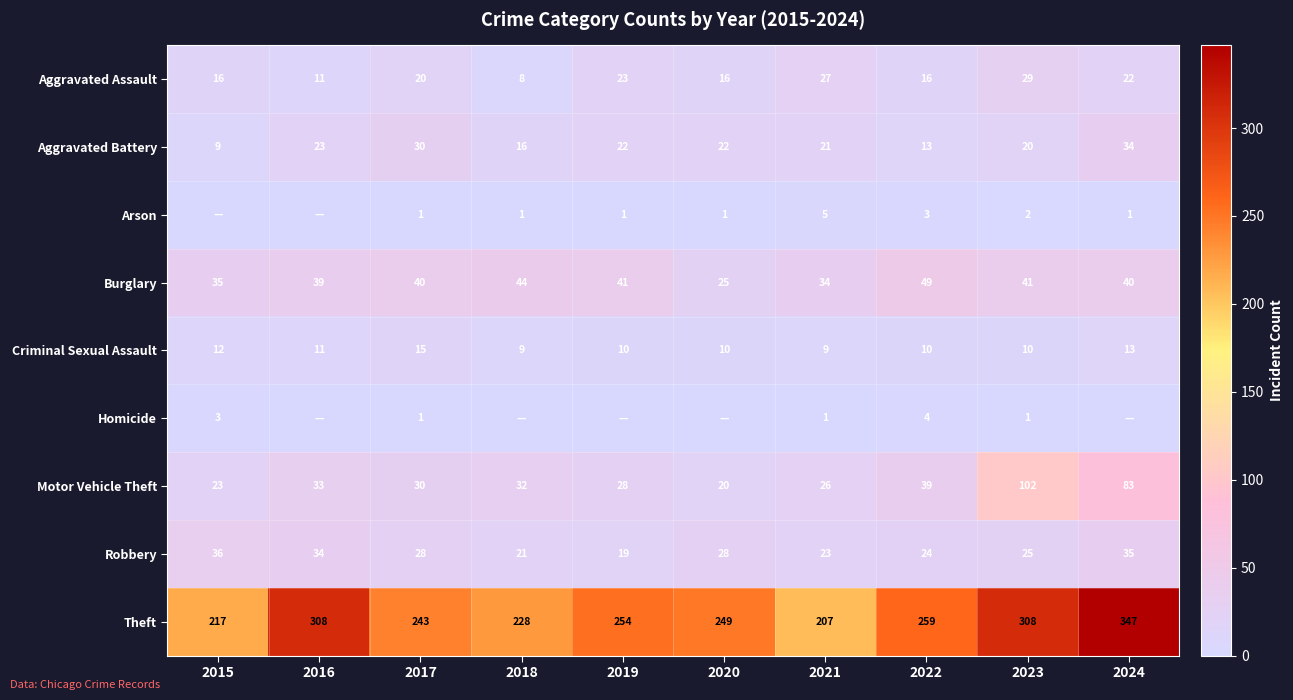

What is the highest value of the Theft series?

347